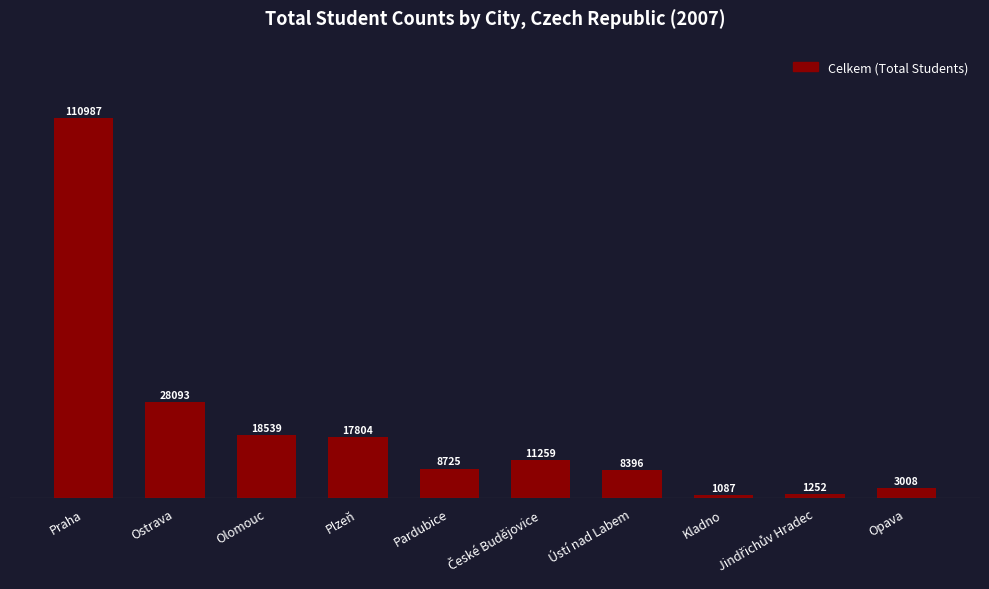

What is the ratio of the value at Pardubice to the value at Plzeň?

0.5